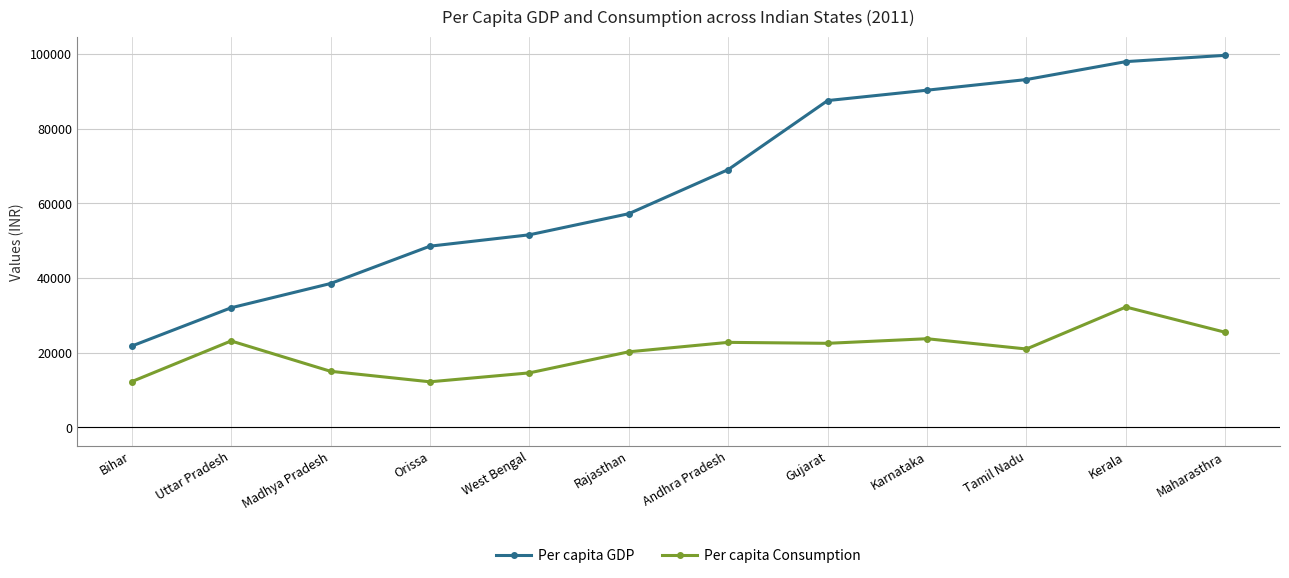

Rank the categories by Per capita GDP value from lowest to highest.

Bihar, Uttar Pradesh, Madhya Pradesh, Orissa, West Bengal, Rajasthan, Andhra Pradesh, Gujarat, Karnataka, Tamil Nadu, Kerala, Maharasthra